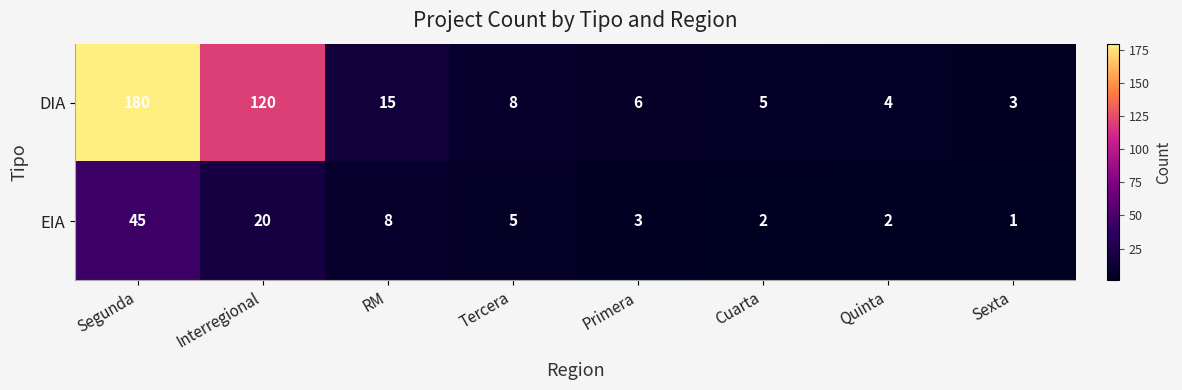

Reading left to right, transcribe all the data shown in this chart.

DIA: Segunda=180	Interregional=120	RM=15	Tercera=8	Primera=6	Cuarta=5	Quinta=4	Sexta=3
EIA: Segunda=45	Interregional=20	RM=8	Tercera=5	Primera=3	Cuarta=2	Quinta=2	Sexta=1